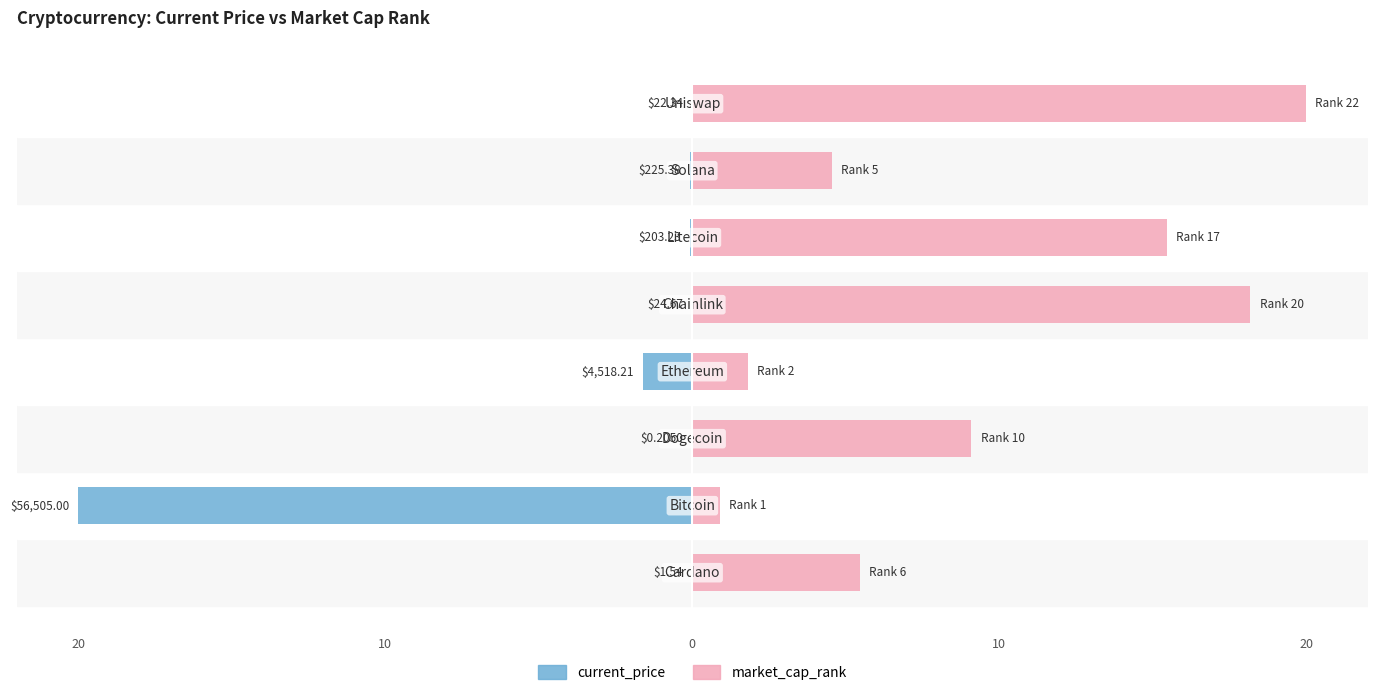

What are all the series names shown in the legend?

current_price, market_cap_rank